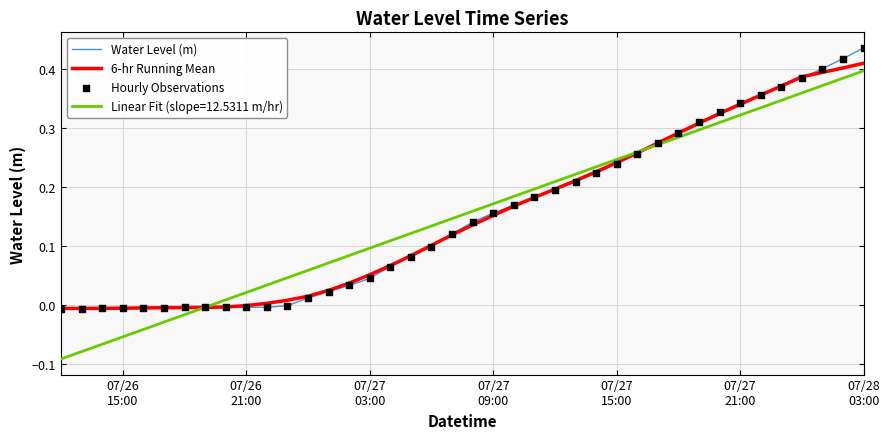

Which series has the largest range (max minus min)?

Linear Fit (slope=12.5311 m/hr)